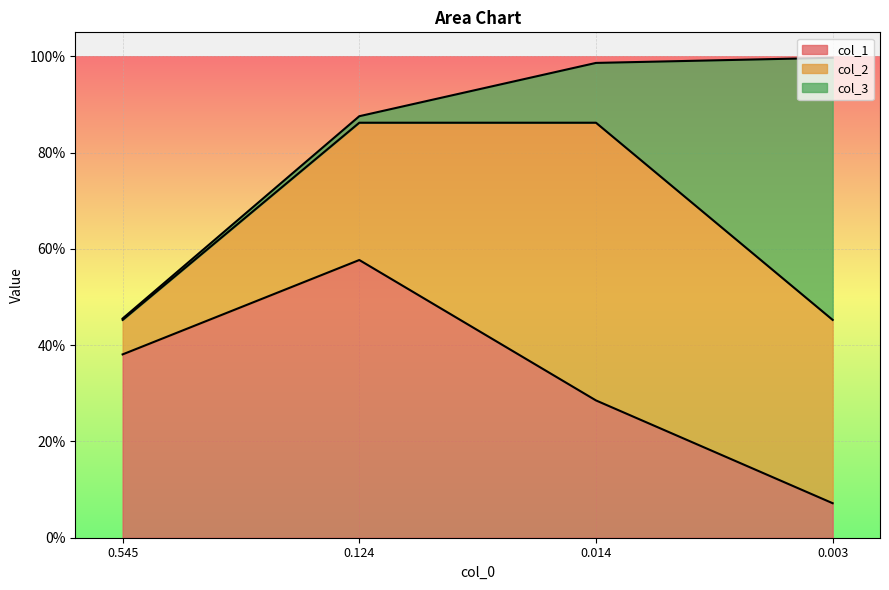

What is the average value of the col_1 series?

0.3